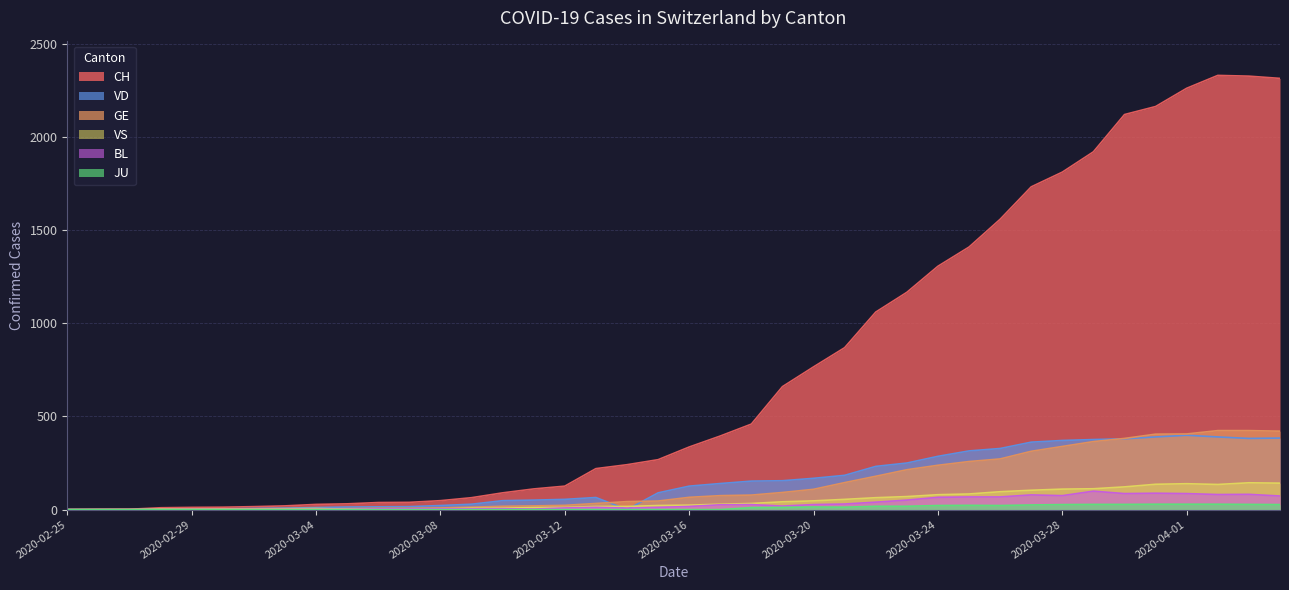

True or false: VS has a value of 47 at 2020-03-20.

True